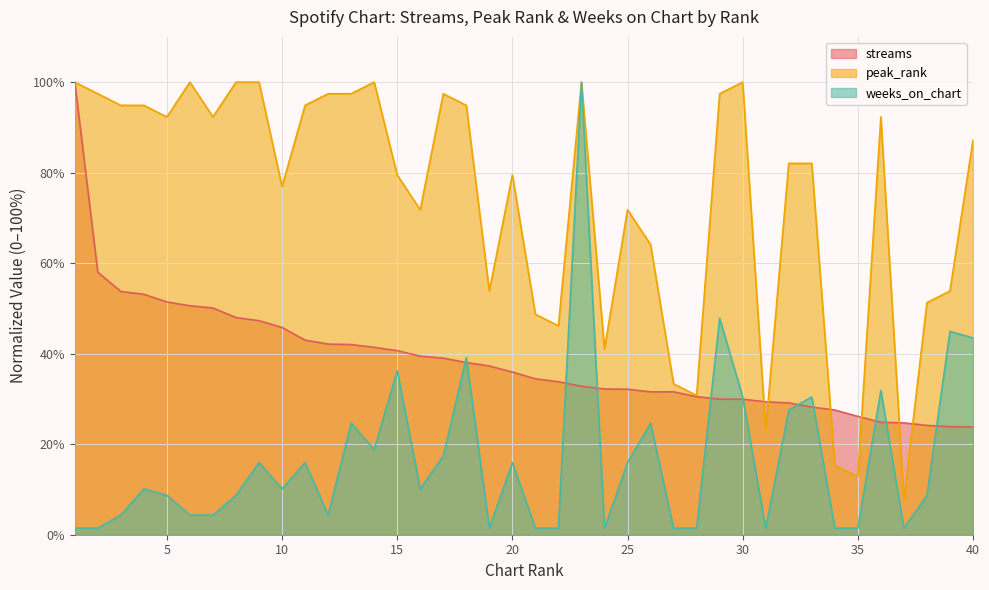

At which category does weeks_on_chart reach its first local valley?

10